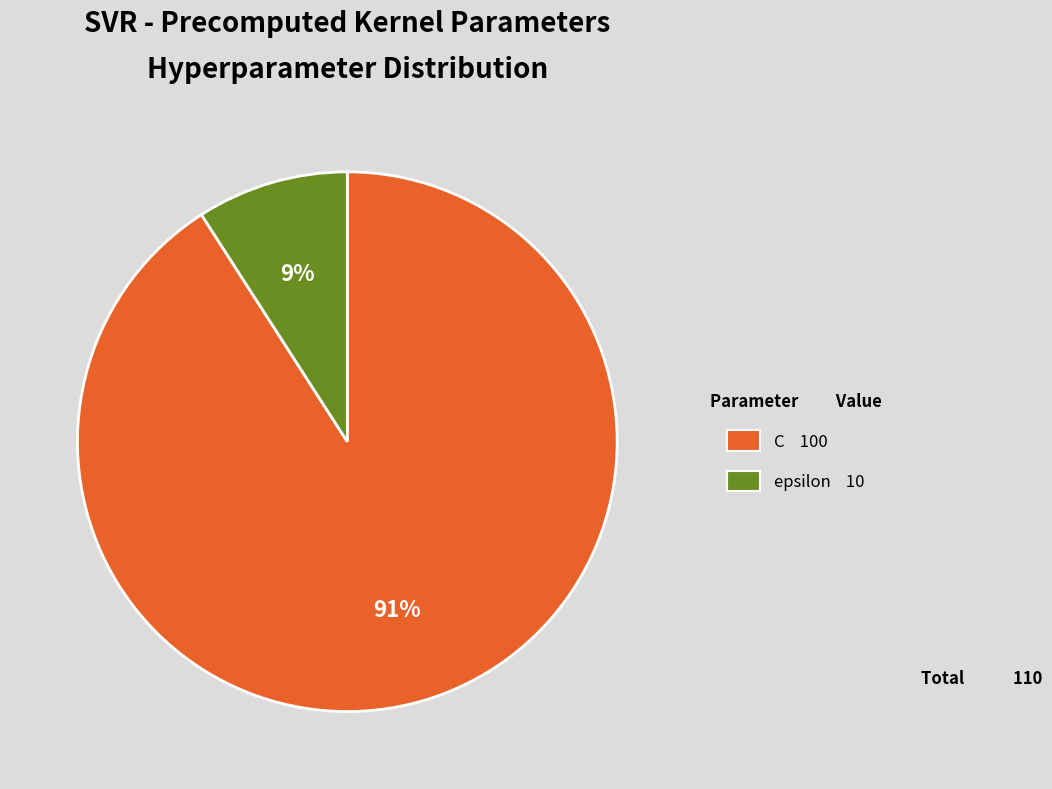

Between epsilon and C, which is larger?

C